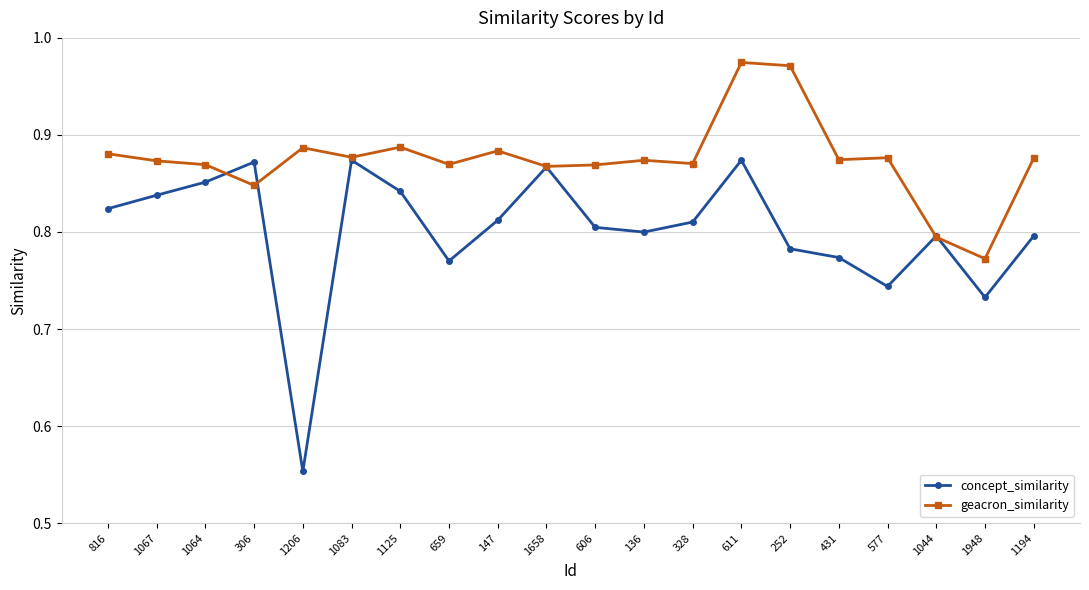

How many concept_similarity values are between 0 and 1?

20